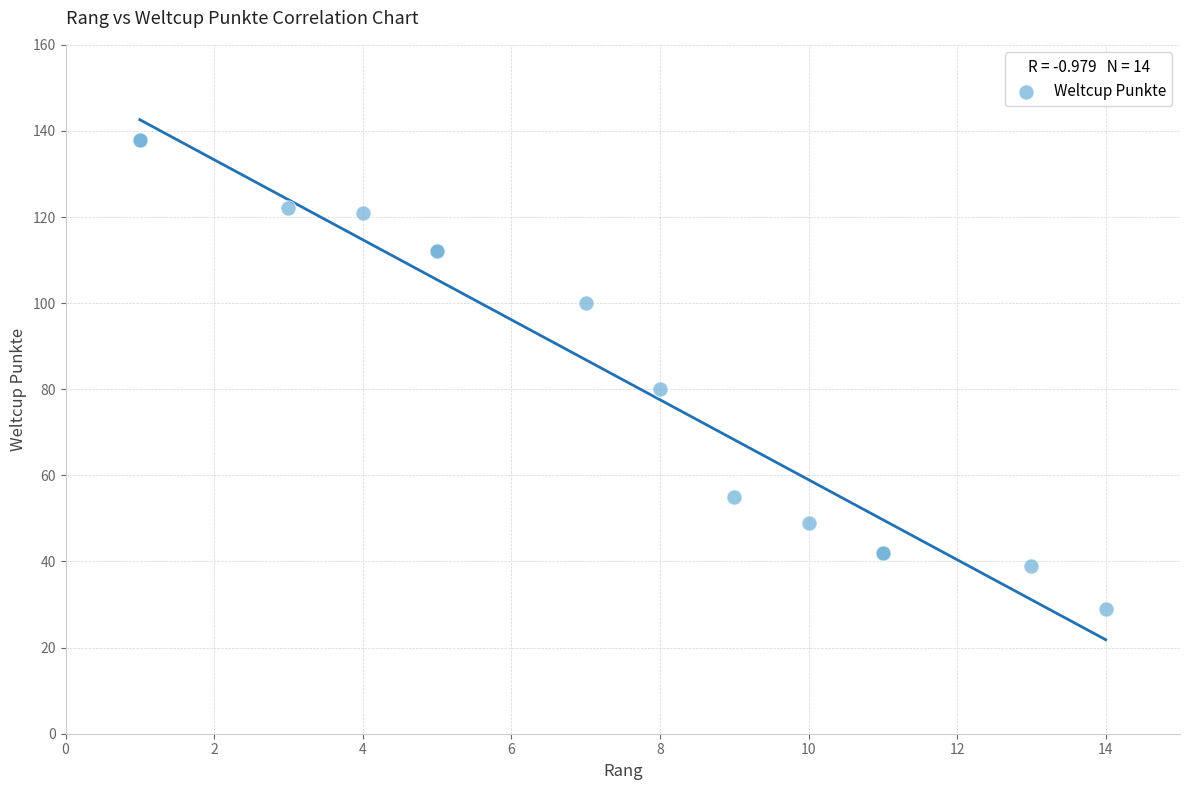

What Y value in the scatter plot is closest to 83?

80